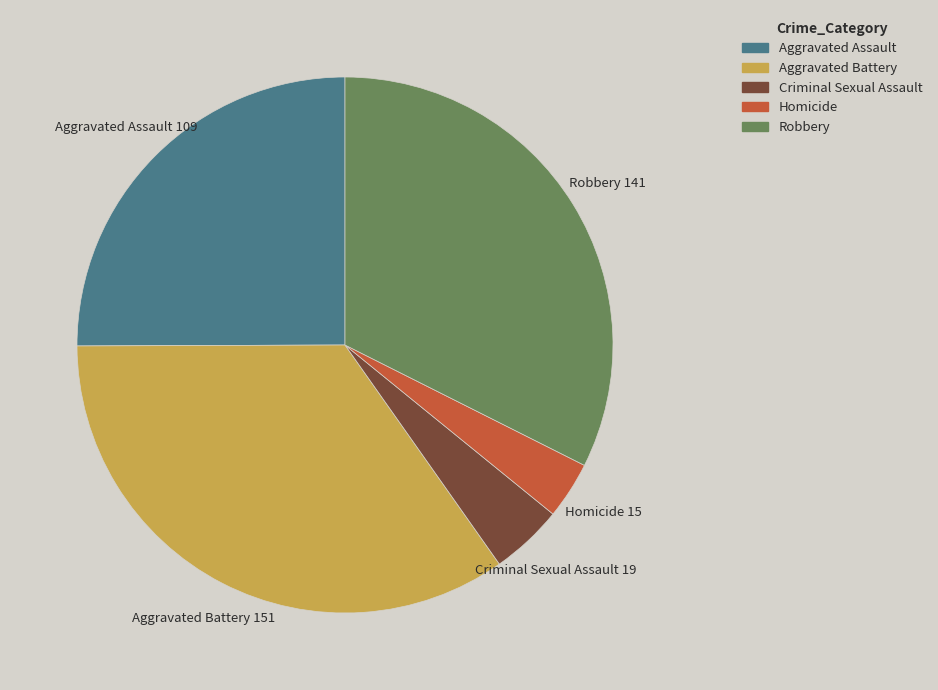

Which has a higher value, Homicide or Robbery?

Robbery